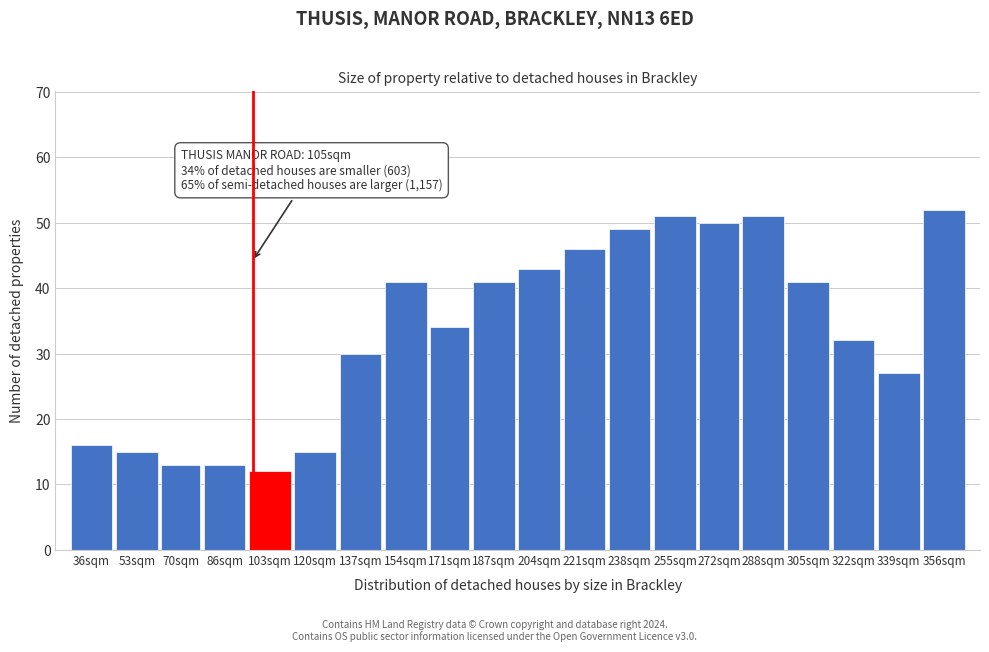

Reading left to right, list all the values displayed in this chart.

16	15	13	13	12	15	30	41	34	41	43	46	49	51	50	51	41	32	27	52